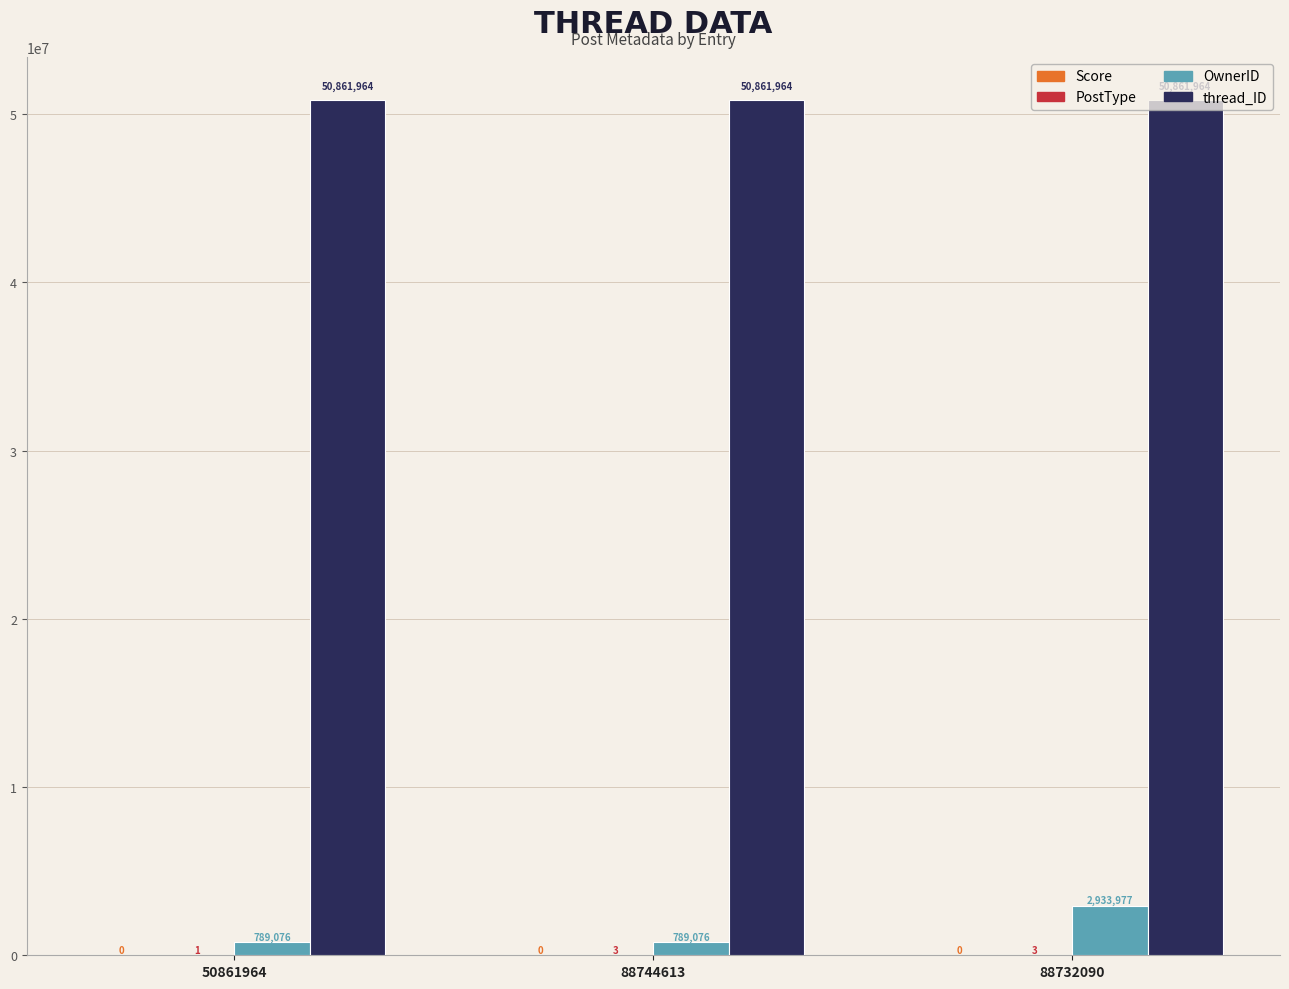

The thread_ID series shows 73664216 at 88744613. True or false?

False